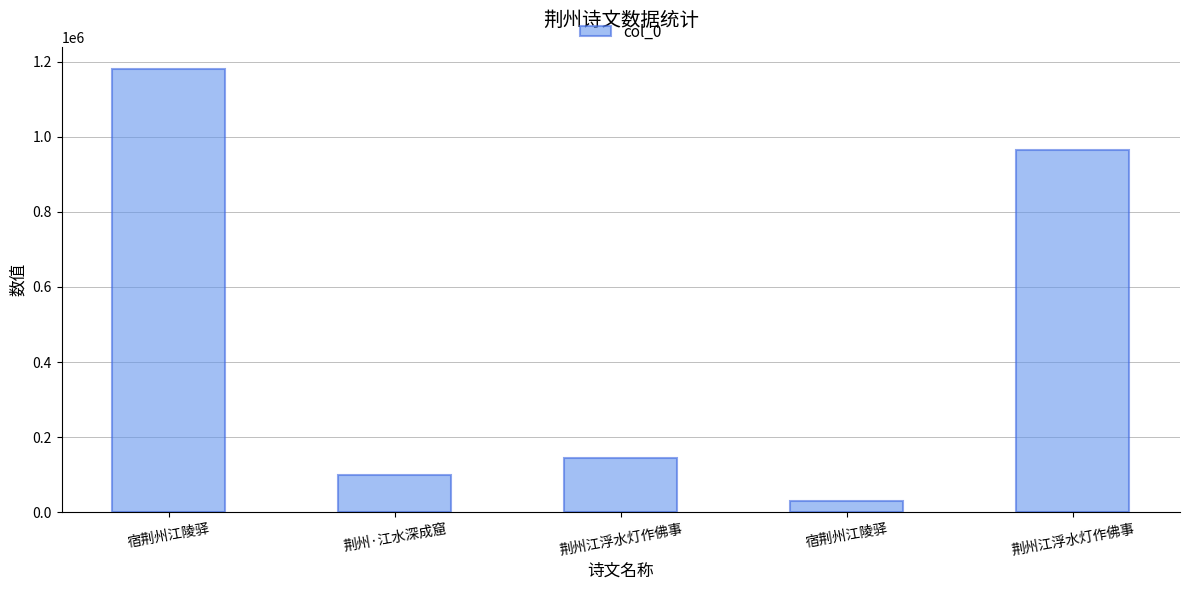

Rank the categories by value from highest to lowest.

宿荆州江陵驿, 荆州江浮水灯作佛事, 荆州江浮水灯作佛事, 荆州·江水深成窟, 宿荆州江陵驿